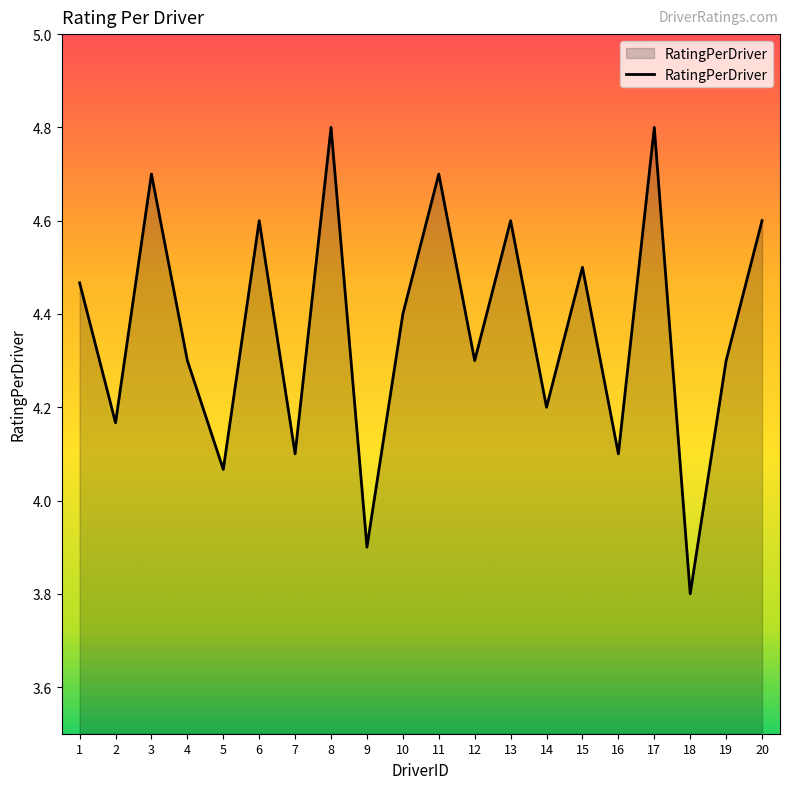

At which category does the data reach its first local valley?

2